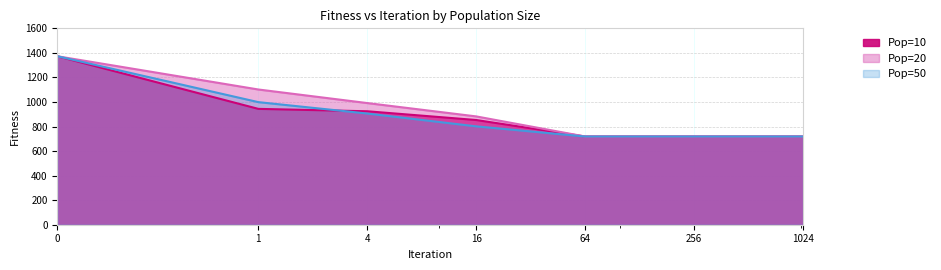

Reading right to left, list all the values displayed in this chart.

Pop=10: 718.7	718.7	718.7	853.0	924.3	943.9	1372.7
Pop=20: 718.7	718.7	718.7	882.5	991.2	1101.8	1372.7
Pop=50: 718.7	718.7	718.7	801.5	906.0	998.8	1372.7